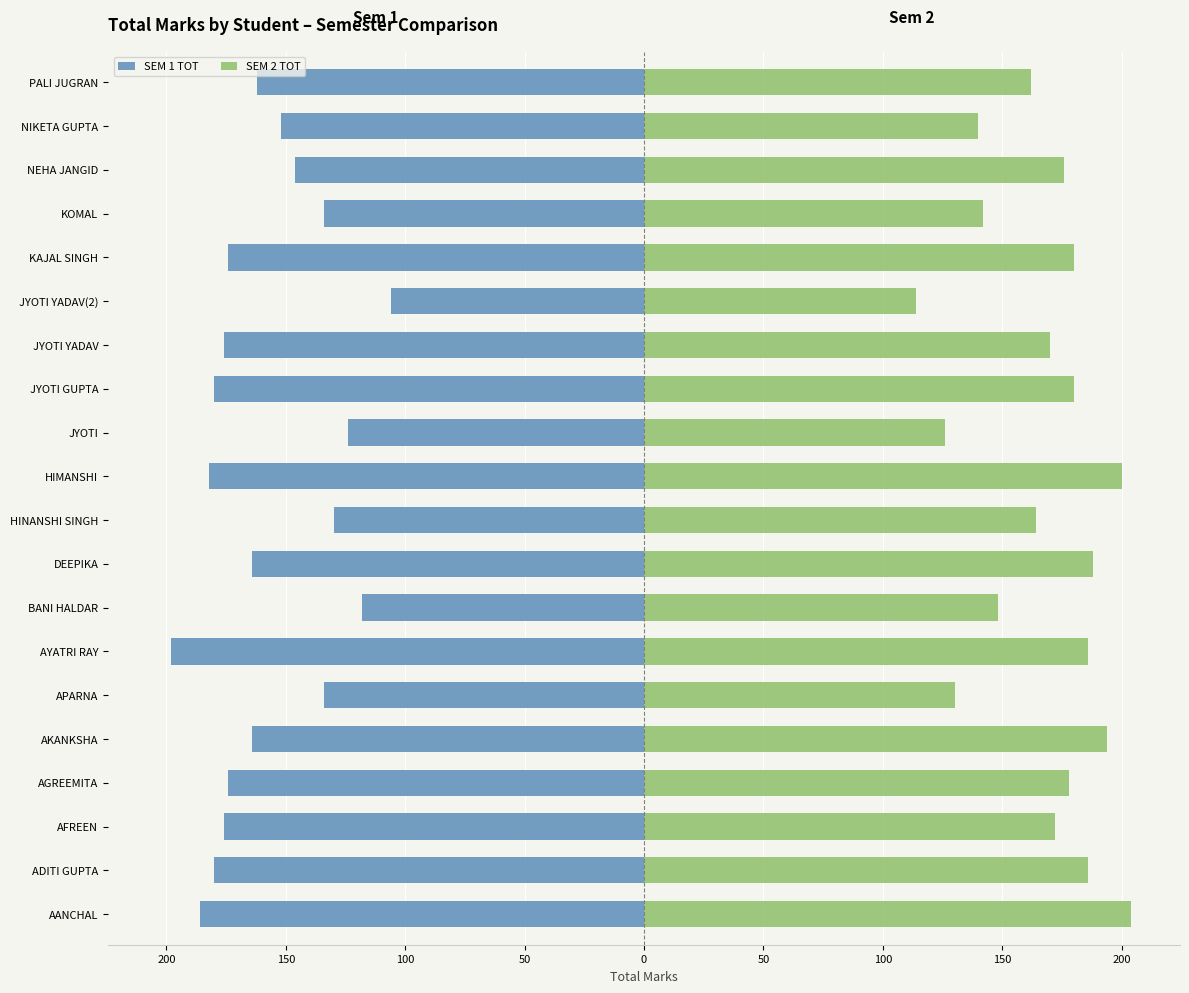

Are the bars horizontal?

Yes